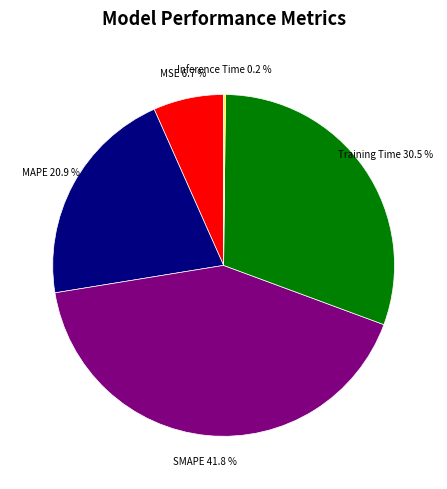

Is there any slice that represents more than half of the pie?

No